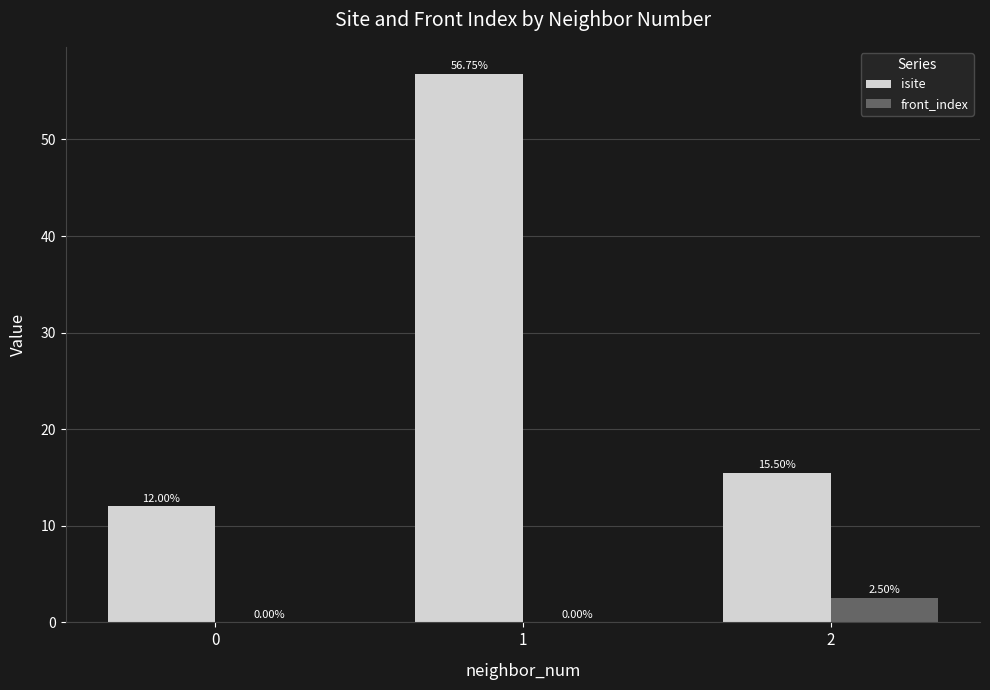

What is the sum of all front_index values?

2.5